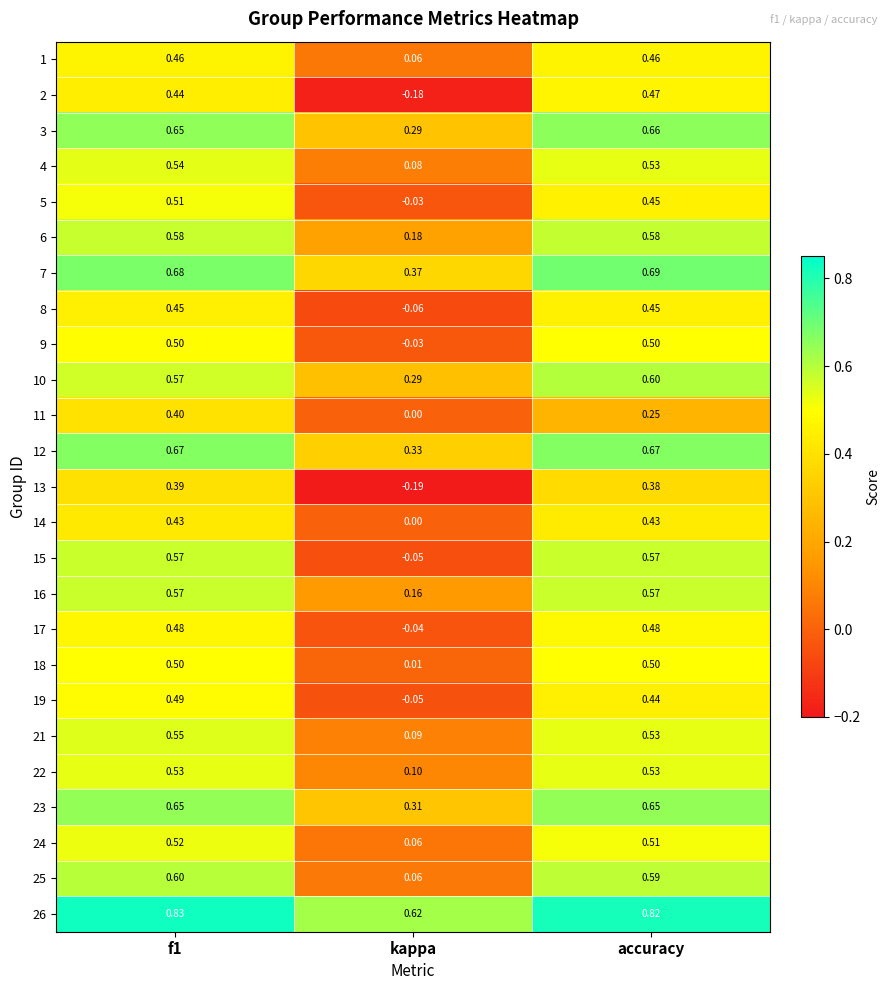

Where is 10 nearest to the value 0?

kappa